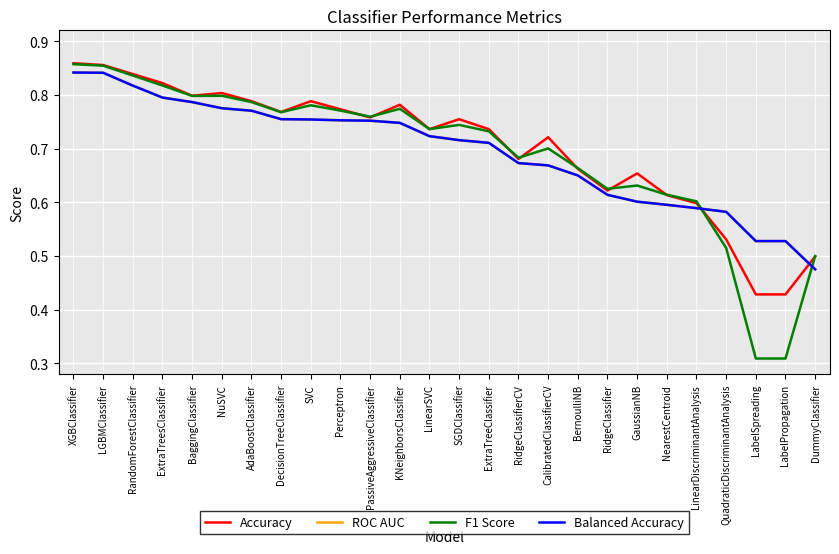

Is this an area chart (filled region under the line)?

No